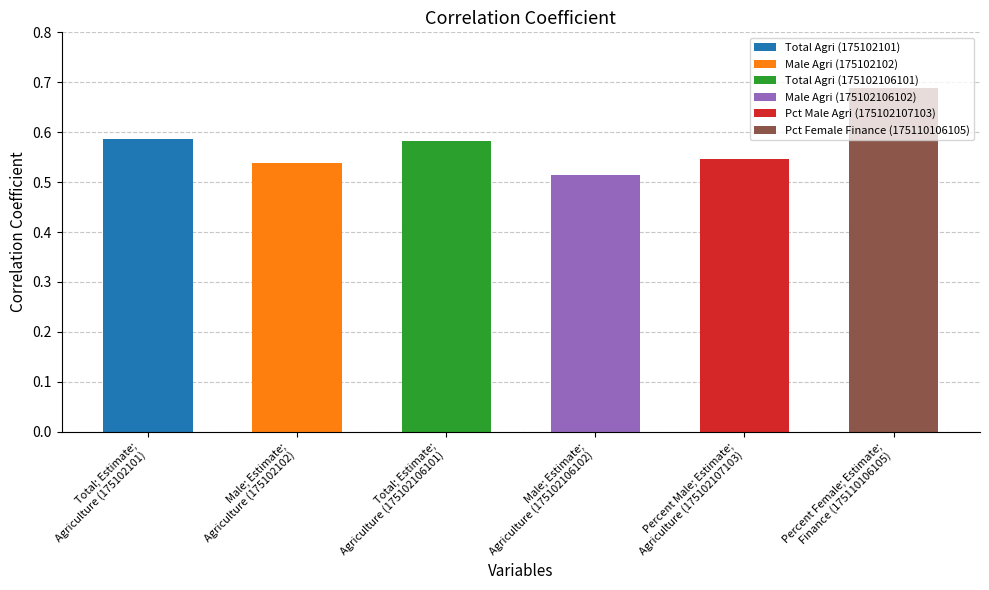

What is the sum of all values?

3.5